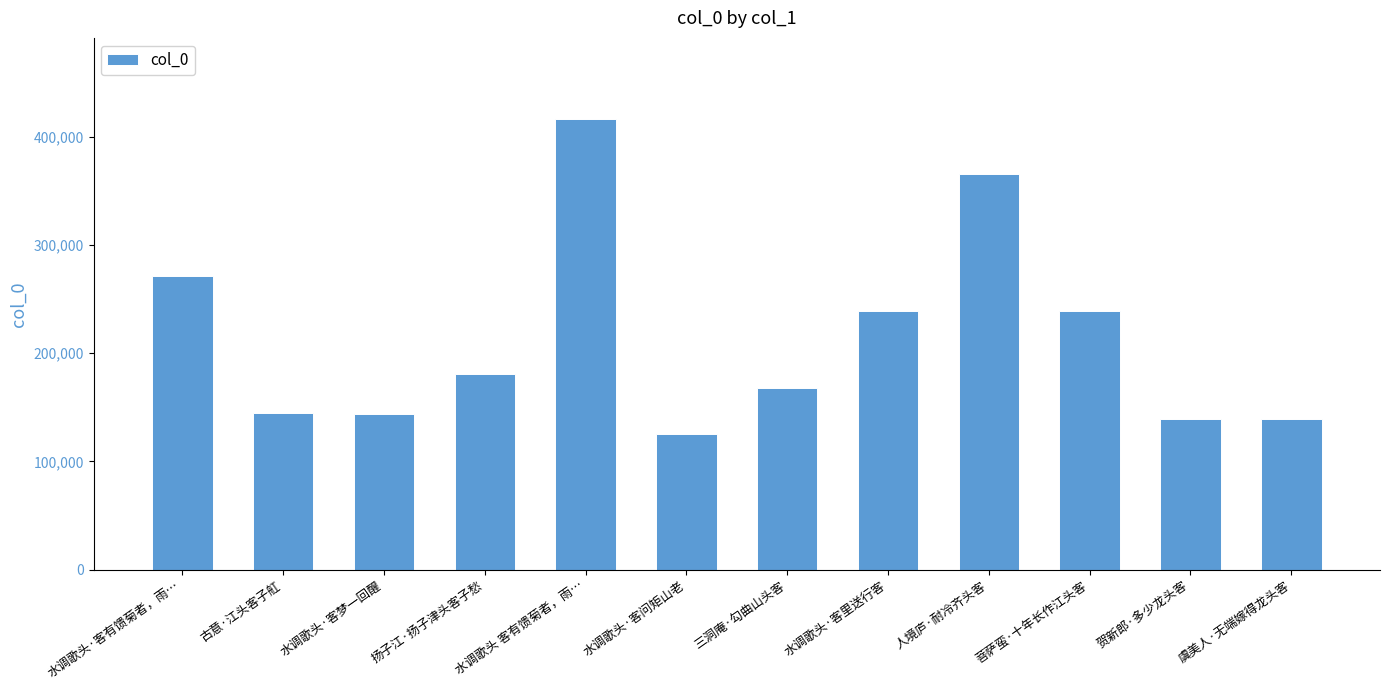

What is the value of the 12th bar from the left?

139622